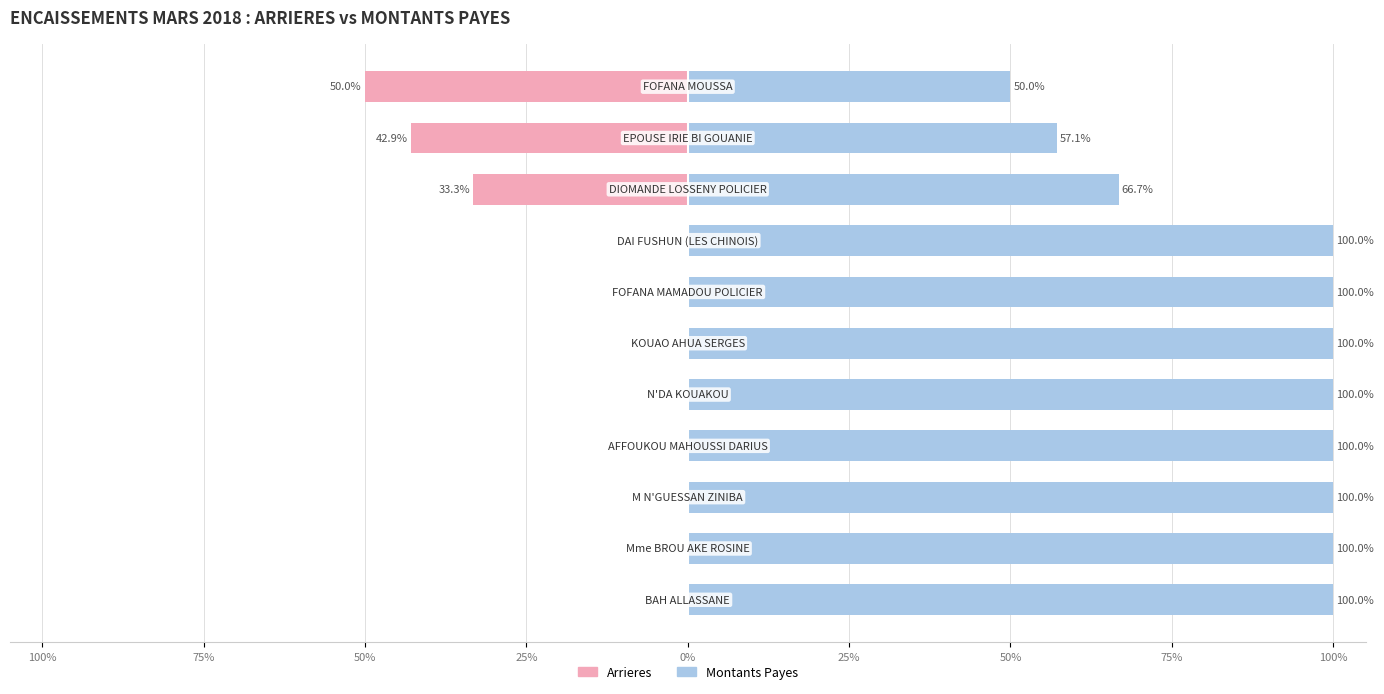

The Arrieres series shows 0.0 at 25%. True or false?

True